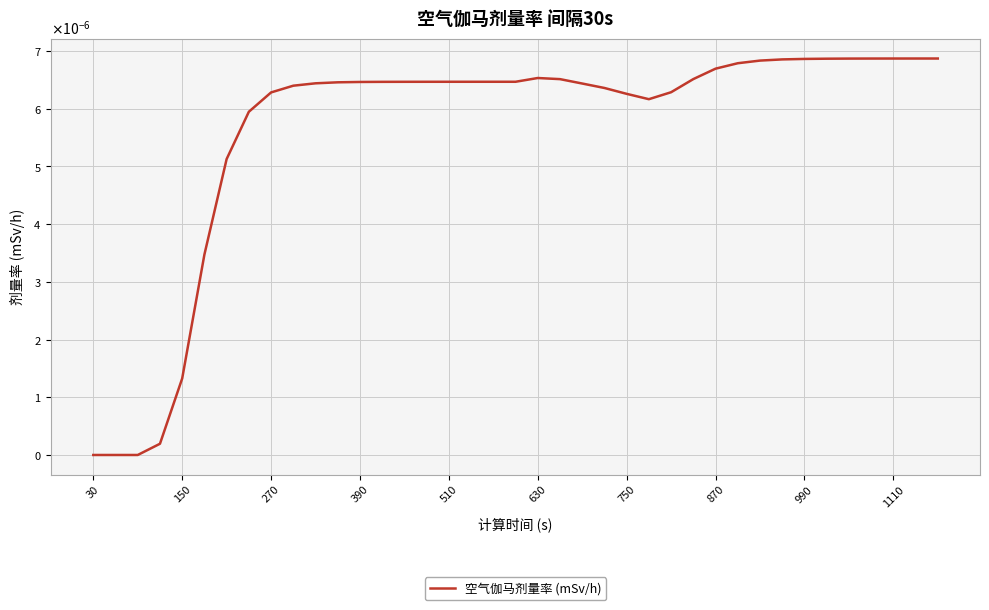

Does the chart display data point markers on the line(s)?

No